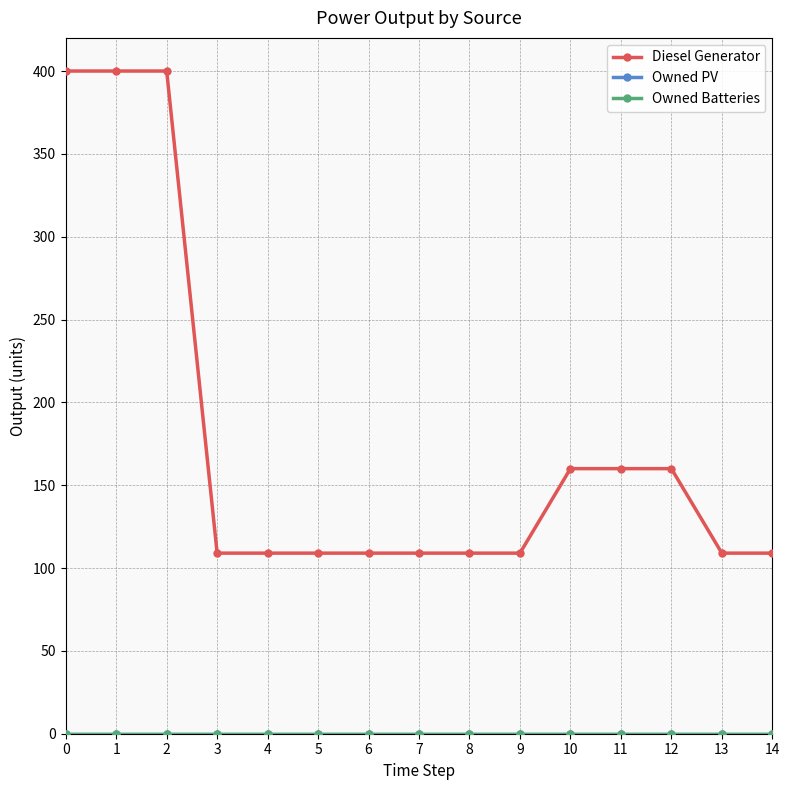

The value of Owned Batteries at 6 is 0. True or false?

True